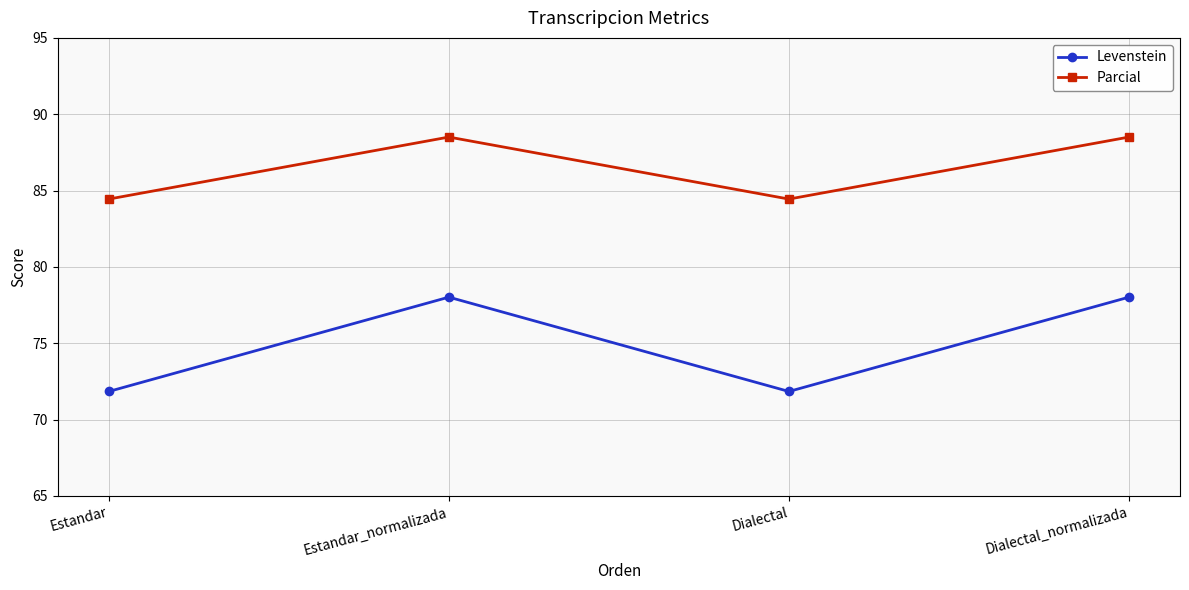

True or false: Parcial and Levenstein cross at least once.

False